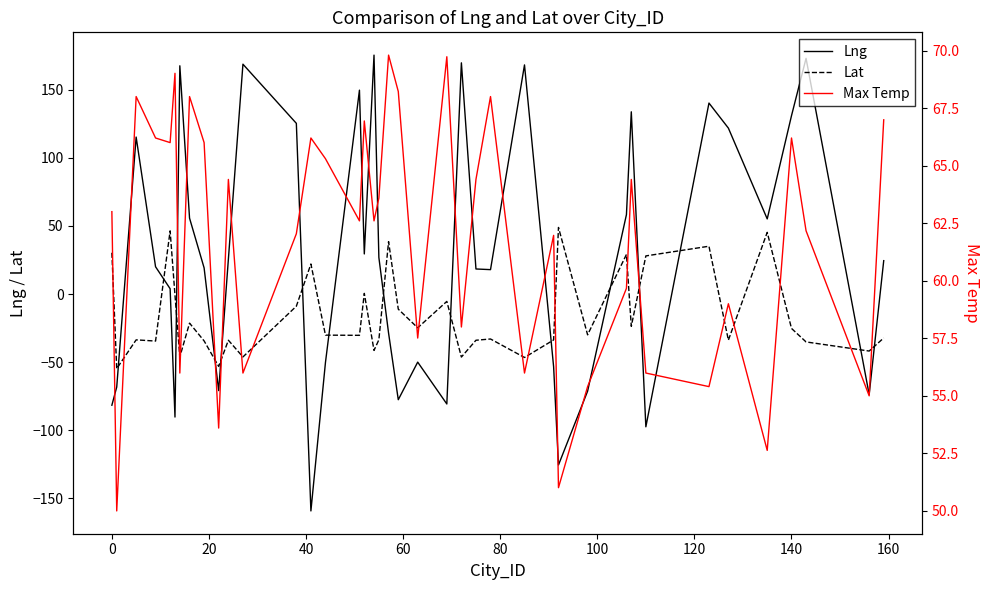

Reading left to right, transcribe all the data shown in this chart.

Lng: -81.7	-68.3	115.3	20.0	3.9	-90.3	167.7	55.8	19.2	-70.9	25.6	168.9	125.4	-159.3	-50.2	149.8	29.5	175.5	26.9	-28.7	-77.6	-50.0	-80.8	169.8	18.4	17.9	168.3	-53.5	-125.5	-71.3	58.4	133.9	-97.5	140.3	121.9	55.2	131.0	173.2	-73.8	24.5
Lat: 30.3	-54.8	-33.6	-34.5	46.4	-0.7	-46.1	-21.4	-34.4	-53.1	-33.9	-46.2	-8.9	22.1	-30.2	-30.3	0.5	-41.4	-33.6	38.5	-11.1	-24.8	-5.4	-46.3	-33.9	-33.0	-46.6	-33.7	48.9	-29.9	29.1	-23.7	28.0	35.1	-33.9	45.3	-25.2	-35.2	-41.9	-32.2
Max Temp: 63.0	50.0	68.0	66.2	66.0	69.0	56.0	68.0	66.0	53.6	64.4	56.0	62.0	66.2	65.3	62.6	66.9	62.6	63.6	69.8	68.2	57.5	69.7	58.0	64.4	68.0	56.0	62.0	51.0	55.4	59.7	64.4	56.0	55.4	59.0	52.6	66.2	62.2	55.0	67.0